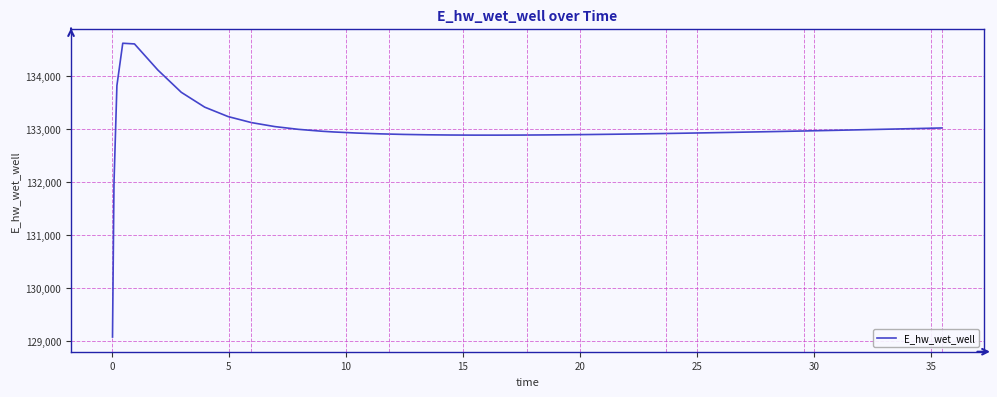

What is the maximum value shown in the chart?

134628.0